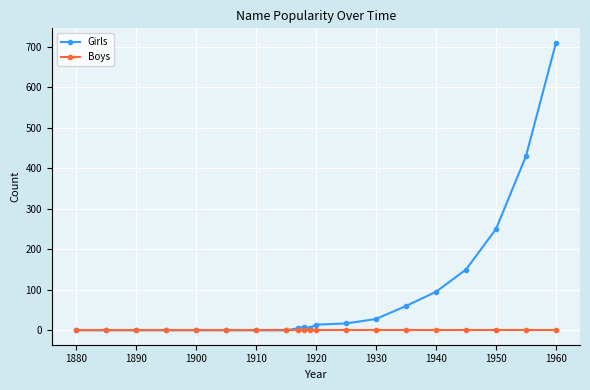

Which series has the widest spread of values?

Girls